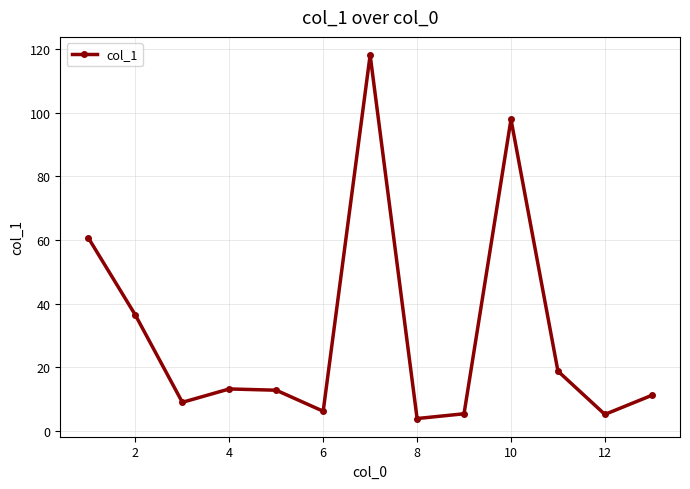

What is the value of the 3rd point from the left?

9.0